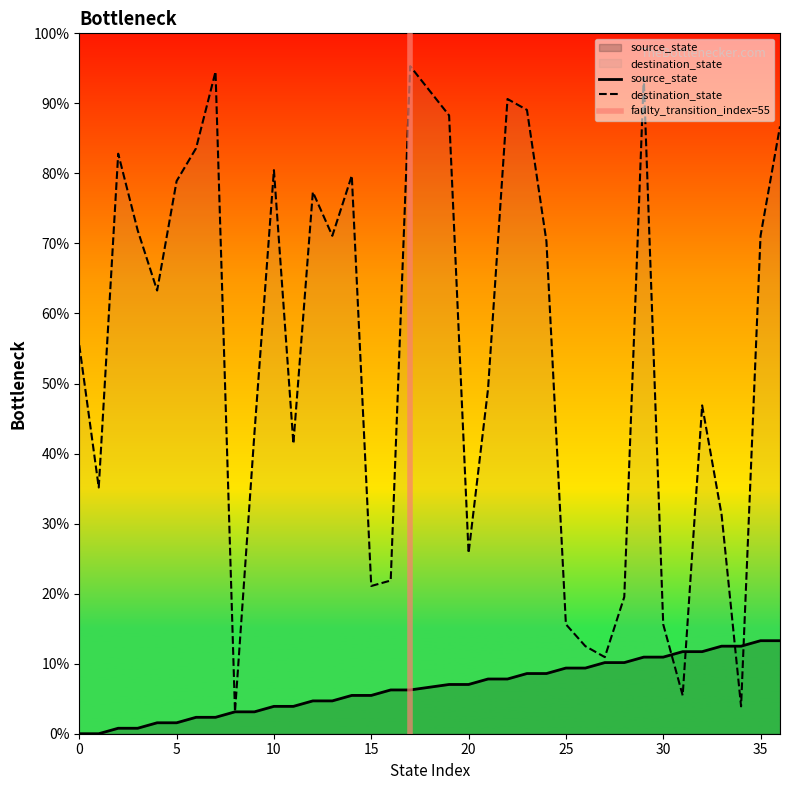

The source_state series shows 5.8 at 30. True or false?

False